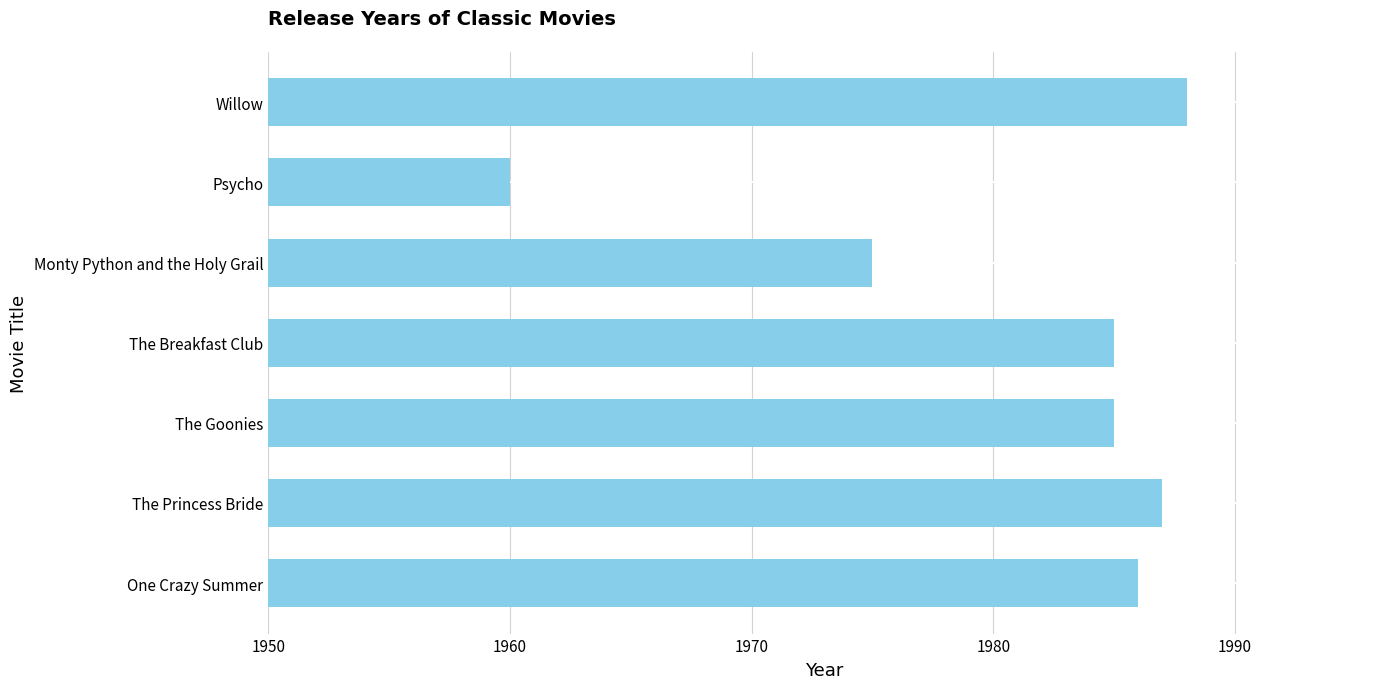

What is the sum of all values?

13866